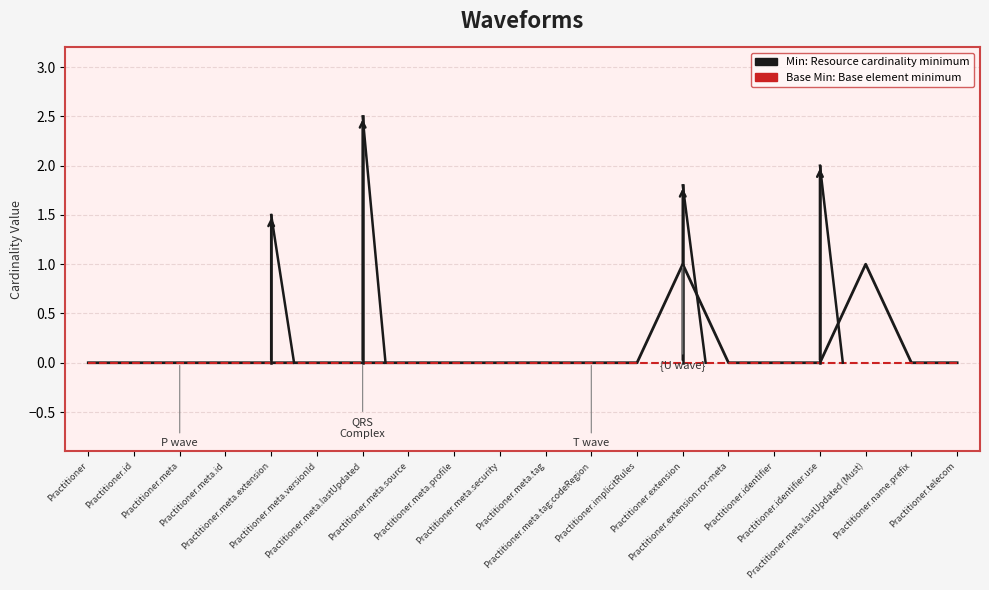

Reading left to right, what are all the values shown in this chart?

Min: 0	0	0	0	0	0	0	0	0	0	0	0	0	1	0	0	0	1	0	0
Base Min: 0	0	0	0	0	0	0	0	0	0	0	0	0	0	0	0	0	0	0	0